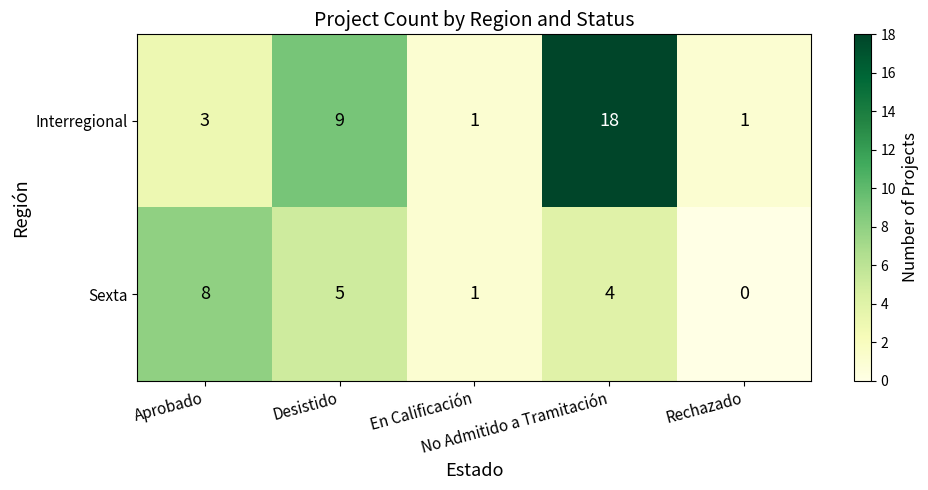

Which series has the largest range (max minus min)?

Interregional